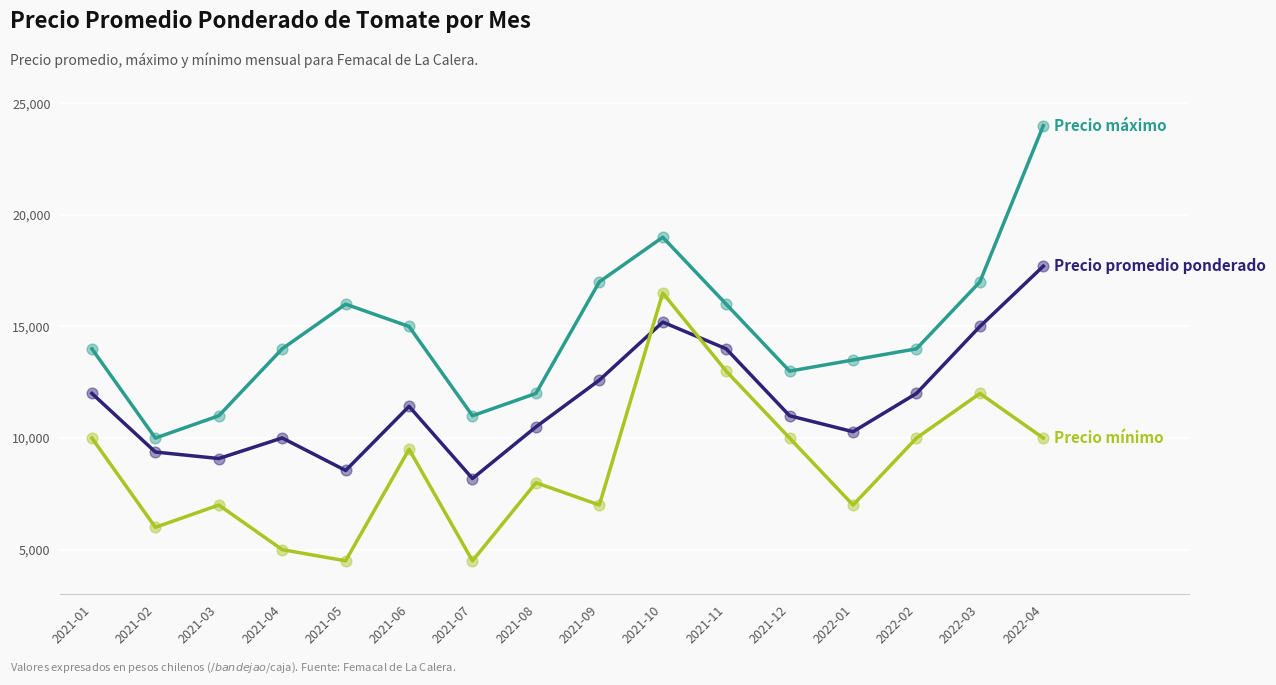

What is the smallest value displayed?

4500